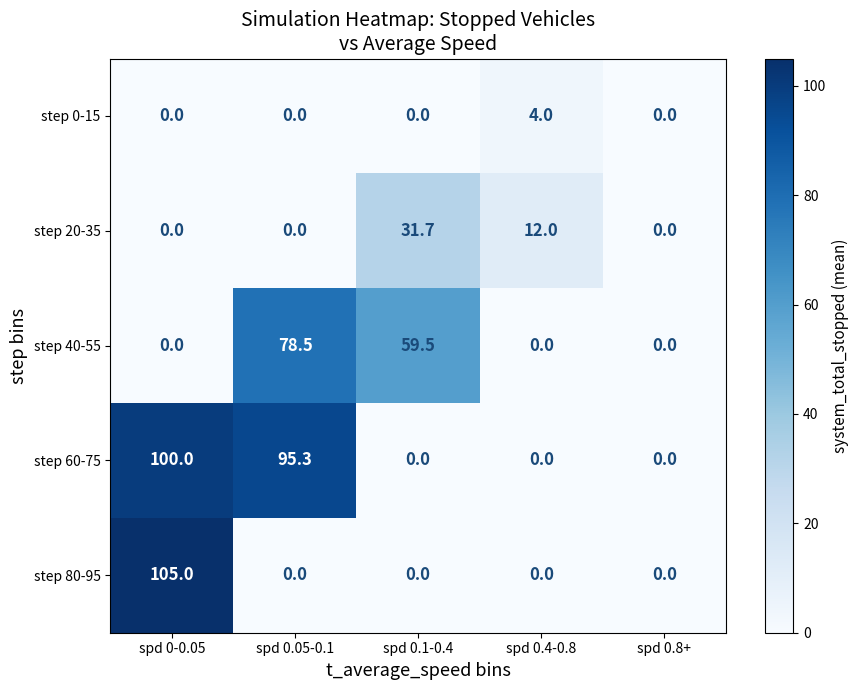

List the series in order of their overall mean, highest first.

step 60-75, step 40-55, step 80-95, step 20-35, step 0-15